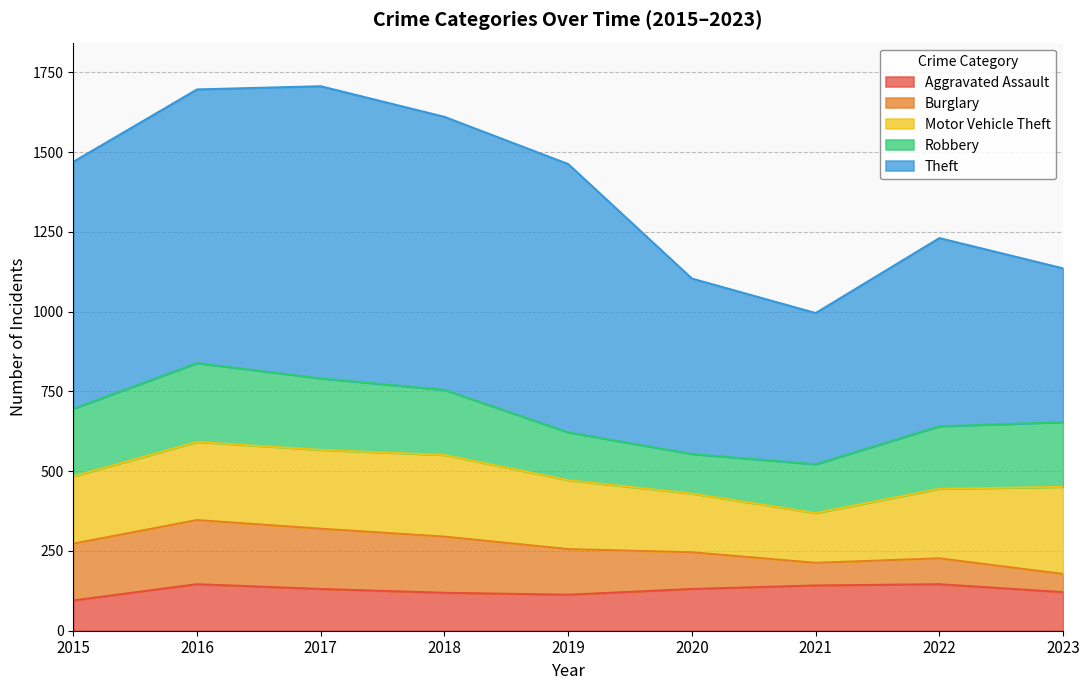

What are all the series names shown in the legend?

Aggravated Assault, Burglary, Motor Vehicle Theft, Robbery, Theft